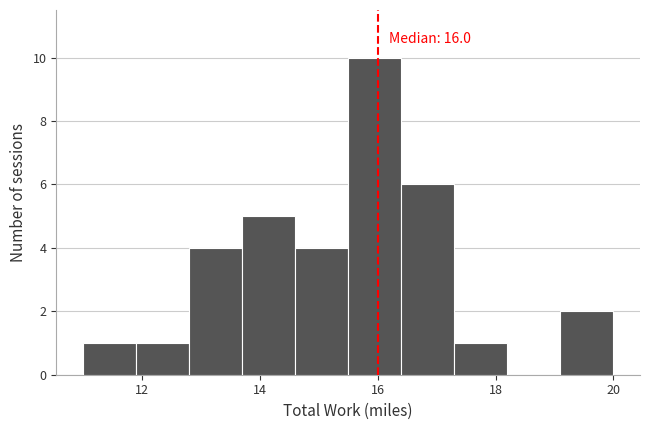

Over which range of the x-axis is the bar tallest?

15.5 to 16.4